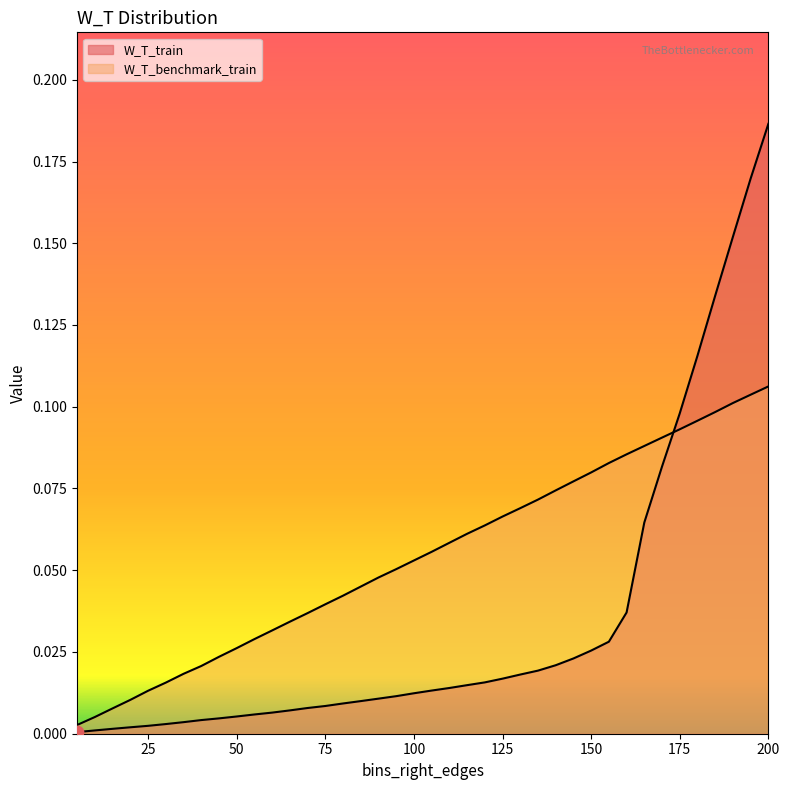

Which series has the widest spread of Y values?

W_T_train